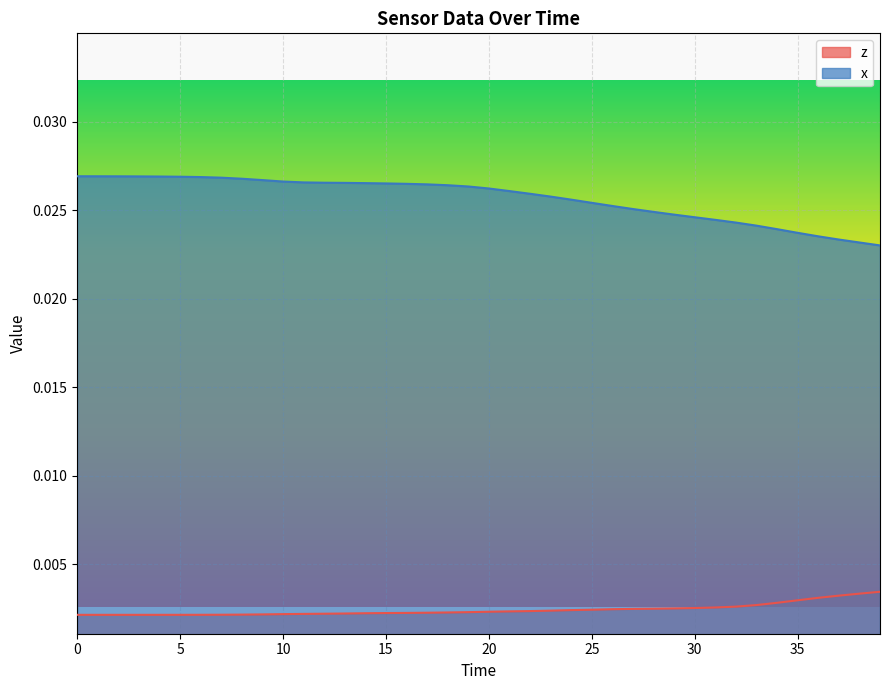

Does the chart display data point markers on the line(s)?

No